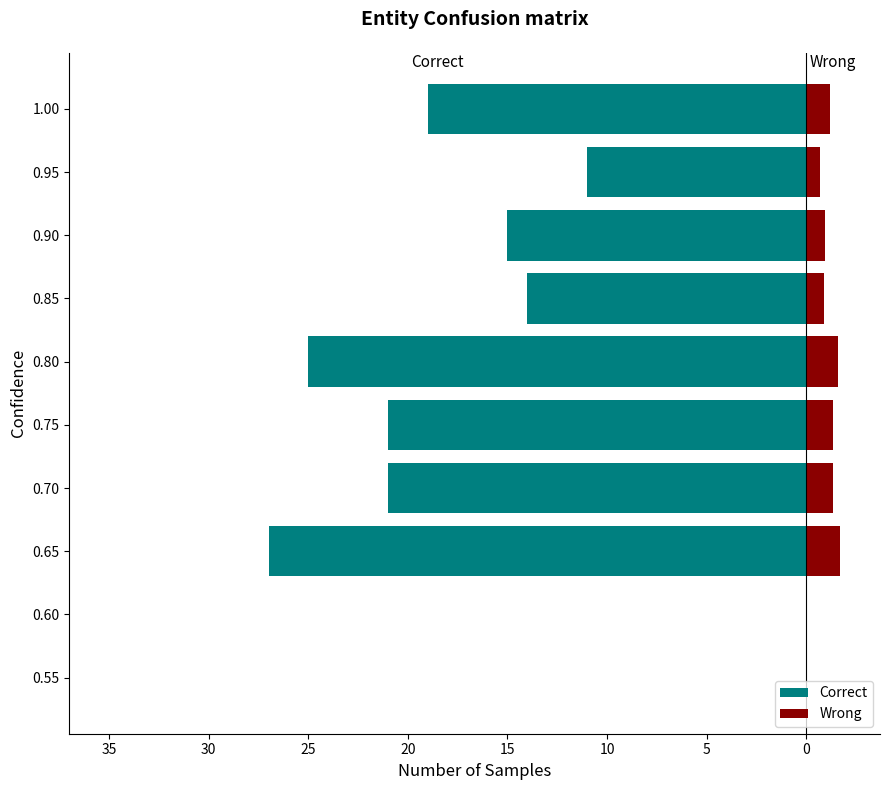

Between 0.80 and 0.60, which is larger?

0.60